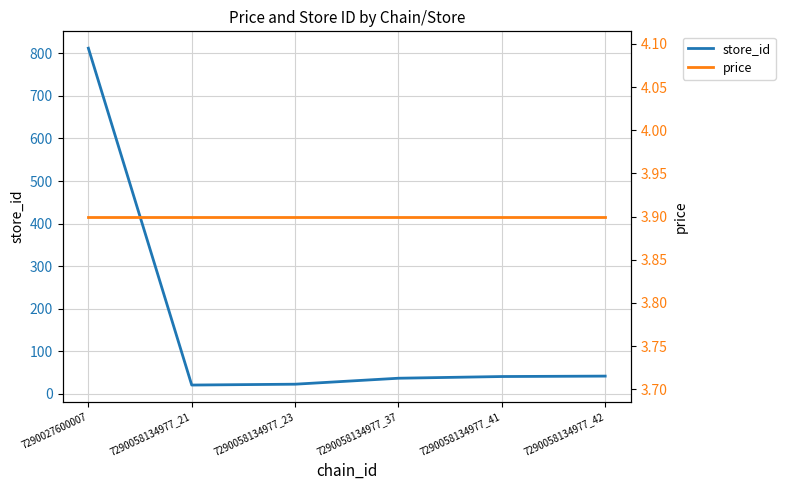

True or false: price and store_id cross at least once.

False